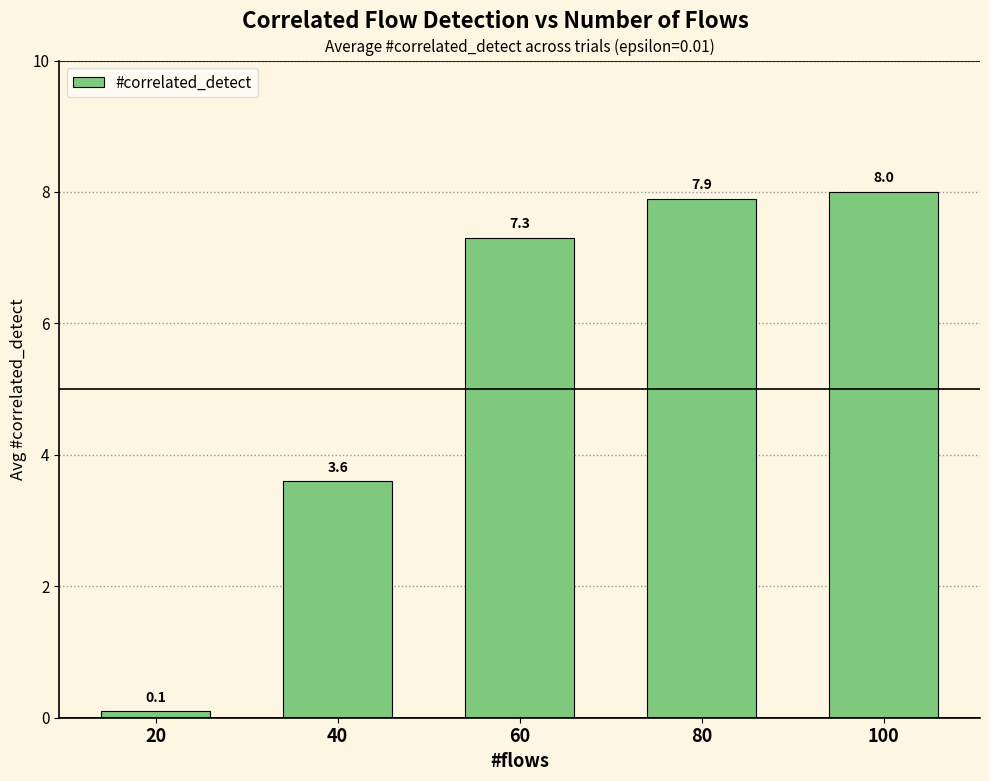

How many values exceed 7?

3